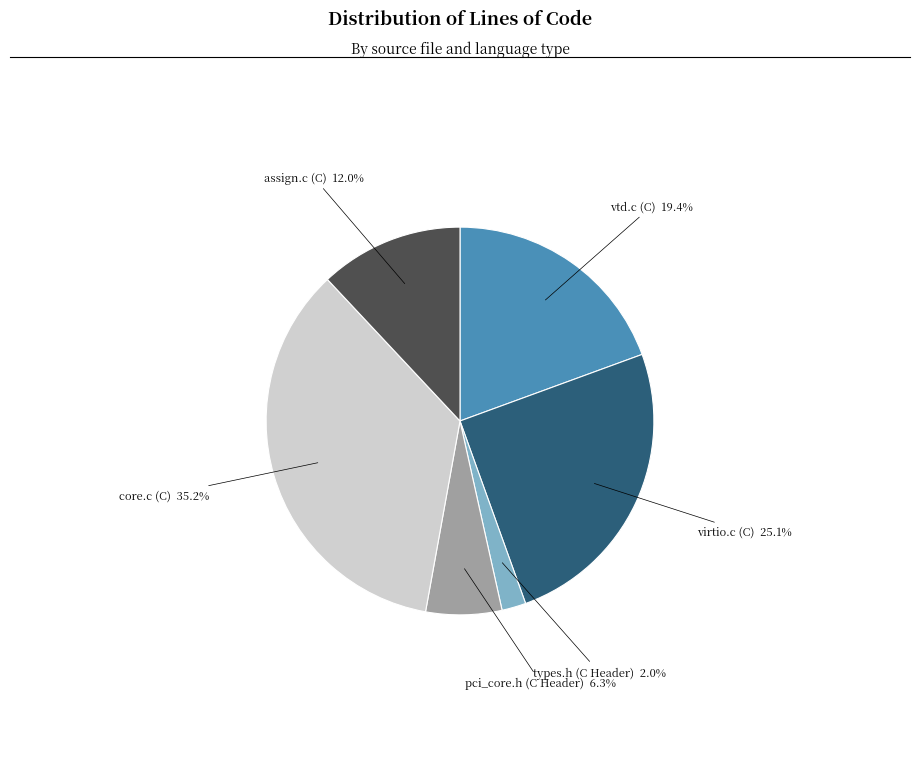

Is there any slice that represents more than half of the pie?

No